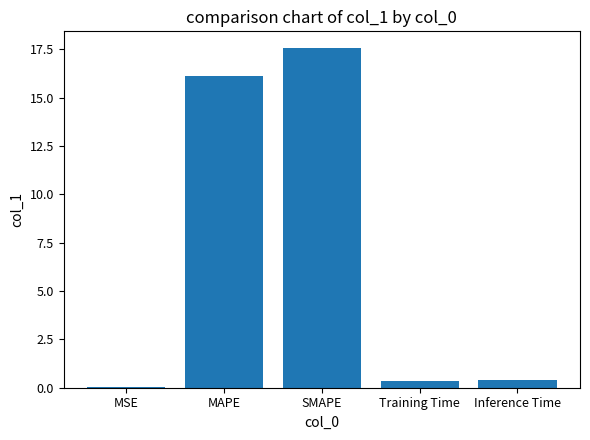

Between Inference Time and SMAPE, which is larger?

SMAPE